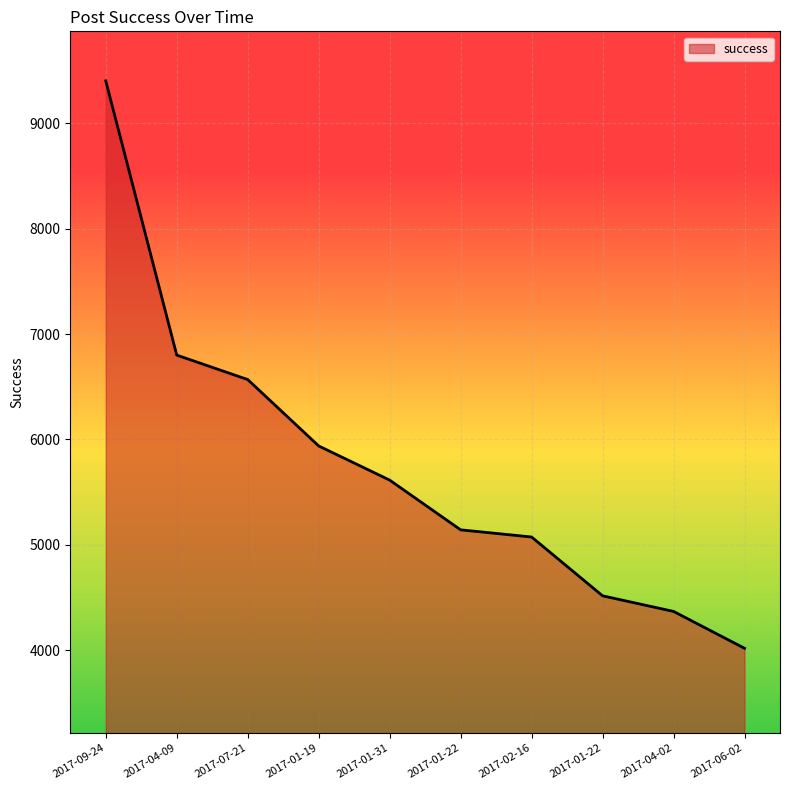

What is the value of the 1st point from the left?

9402